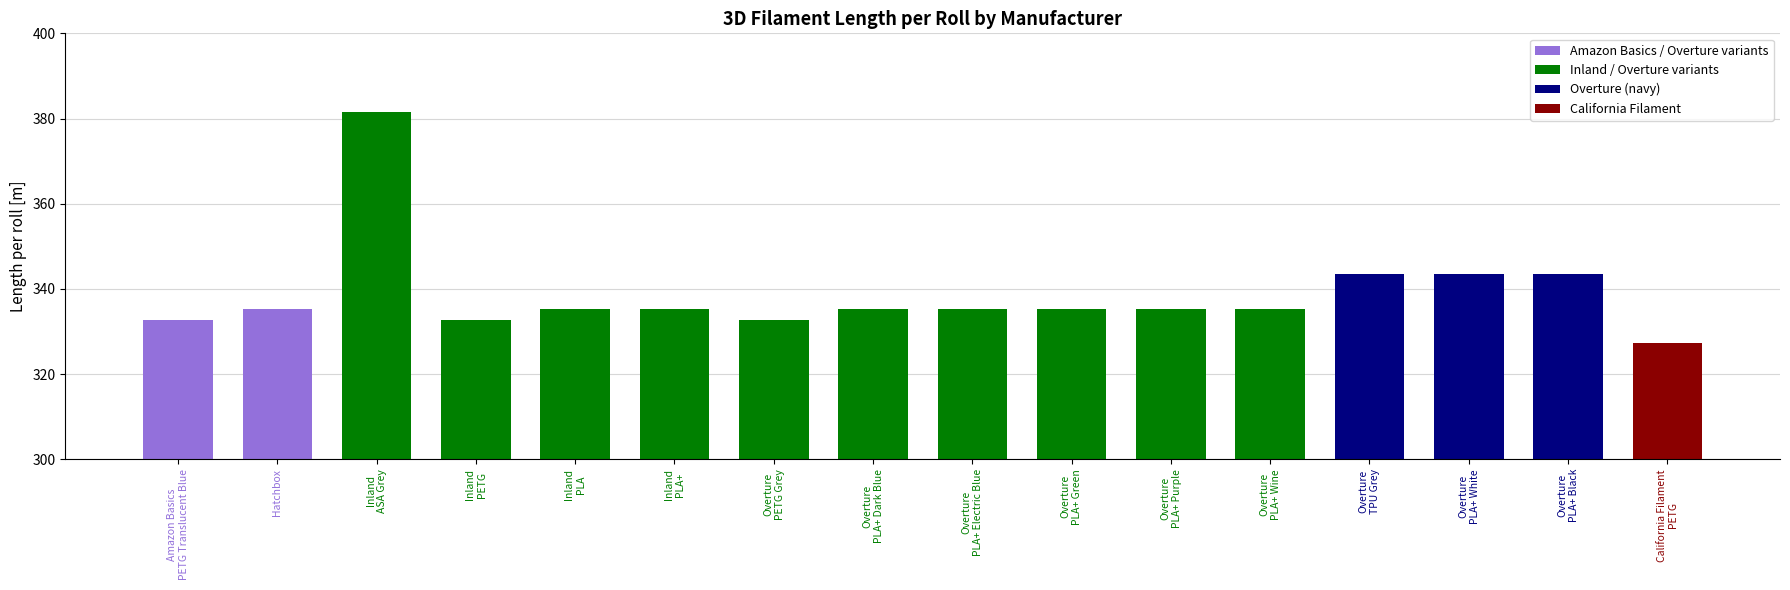

Approximately how many times larger is the value at Overture
PLA+ White compared to Overture
PLA+ Green?

1.0